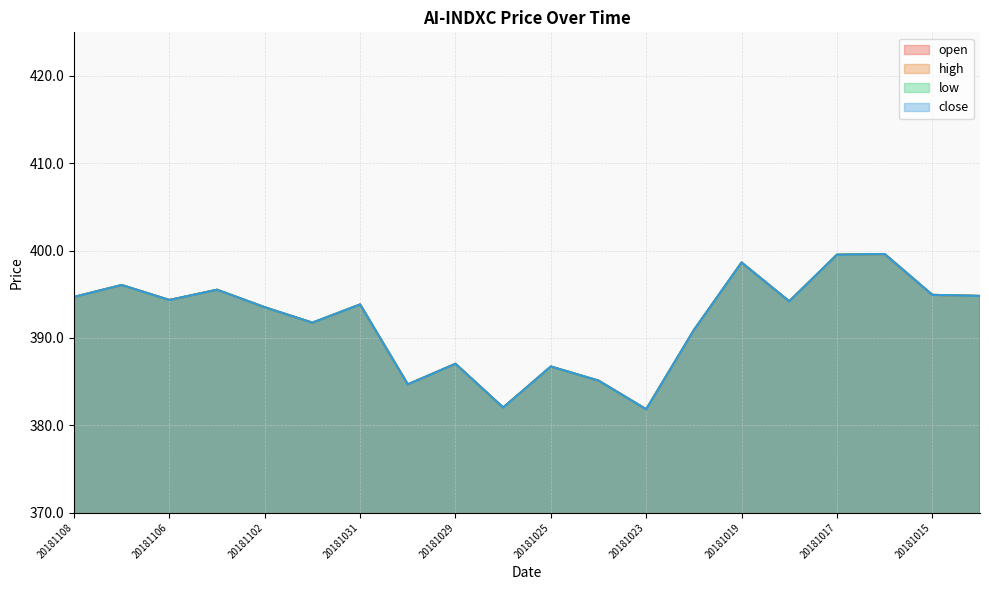

At which label does high reach its peak?

20181016